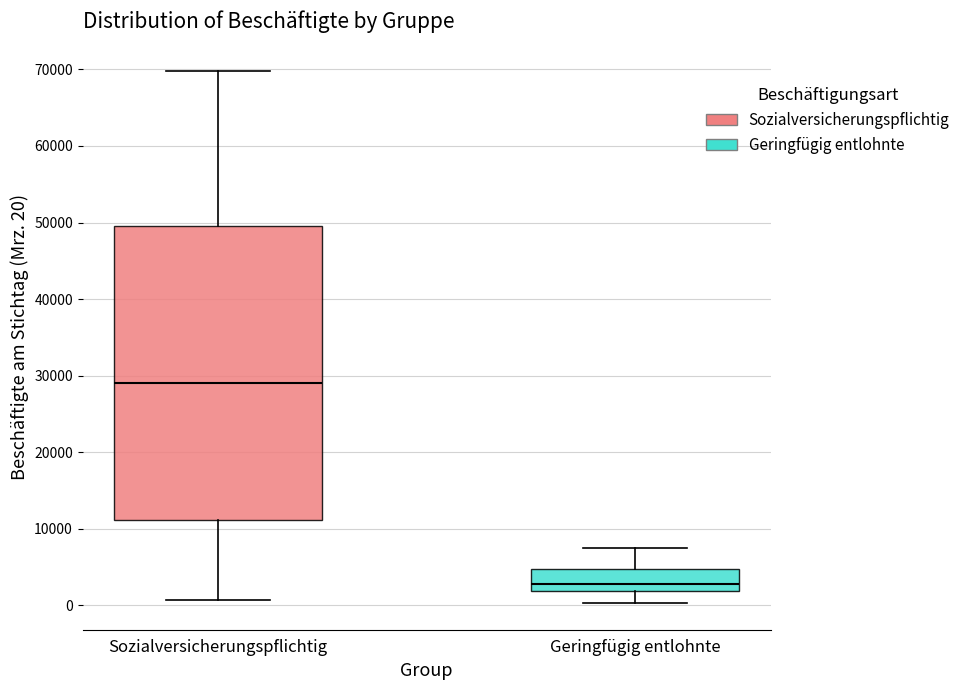

Comparing the boxes themselves (not the whiskers), which one is the tallest?

Sozialversicherungspflichtig